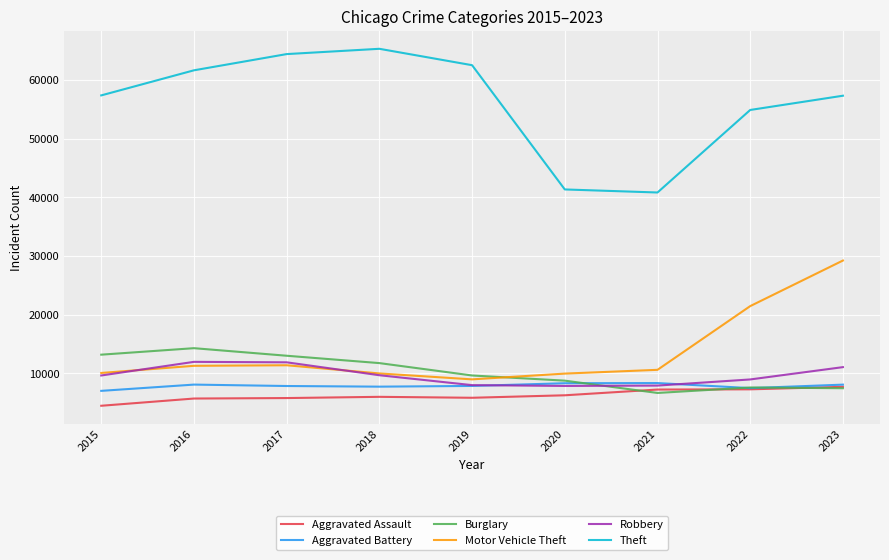

Is it true that Aggravated Assault equals 1955 at 2018?

False